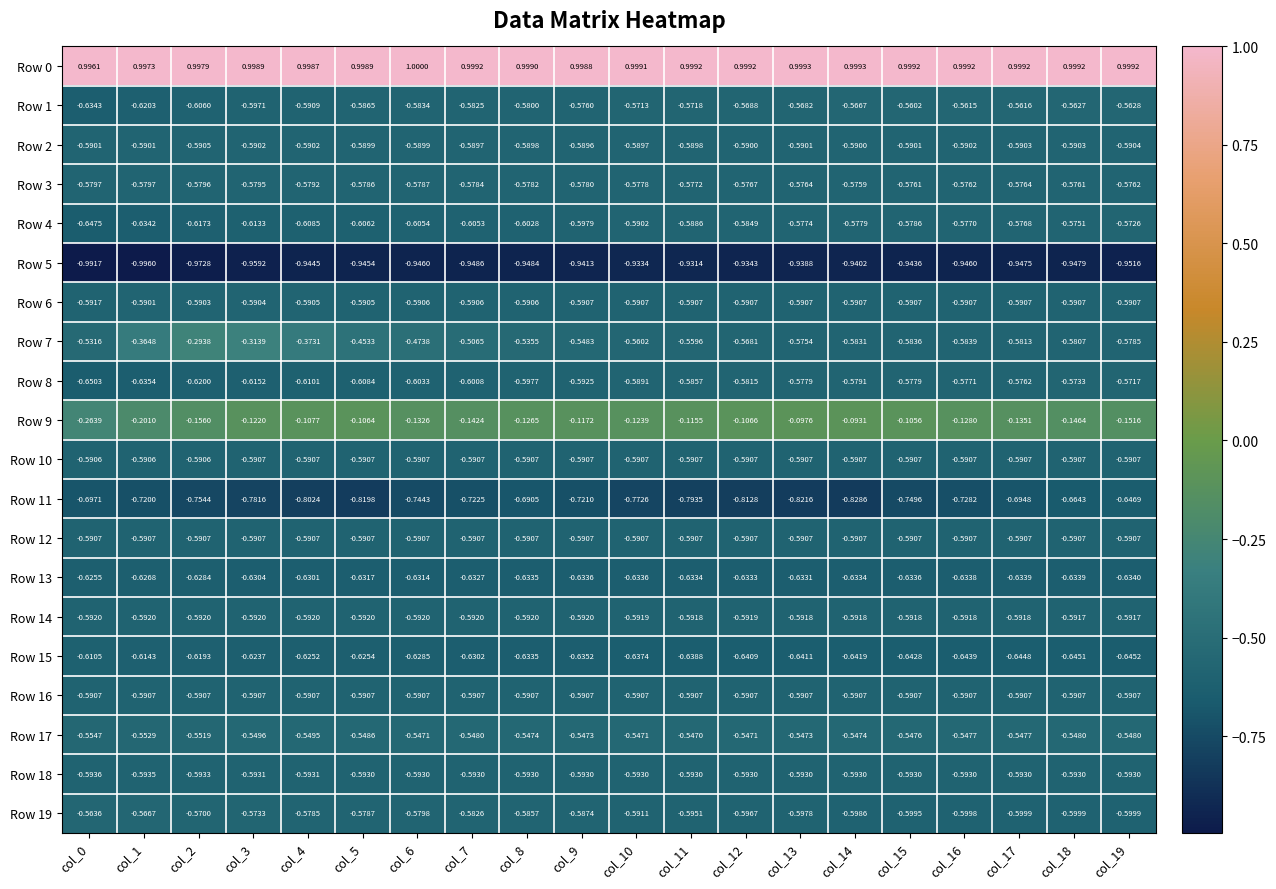

What is the greatest value displayed?

1.0